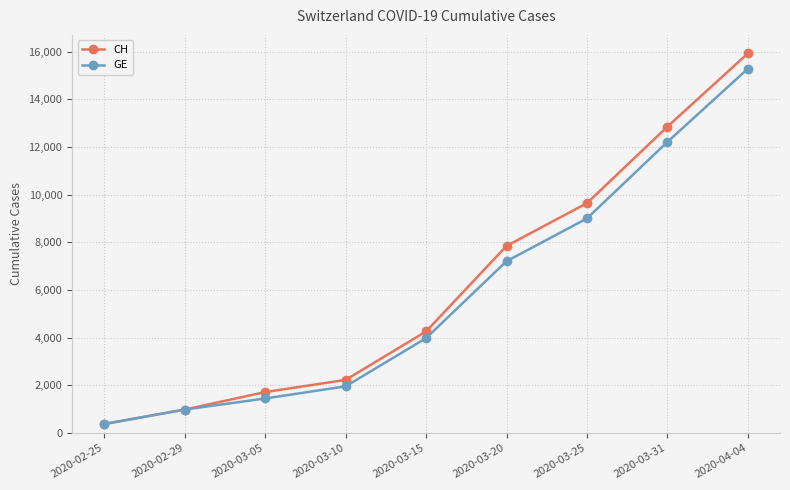

Which category has the lowest value in the CH series?

2020-02-25